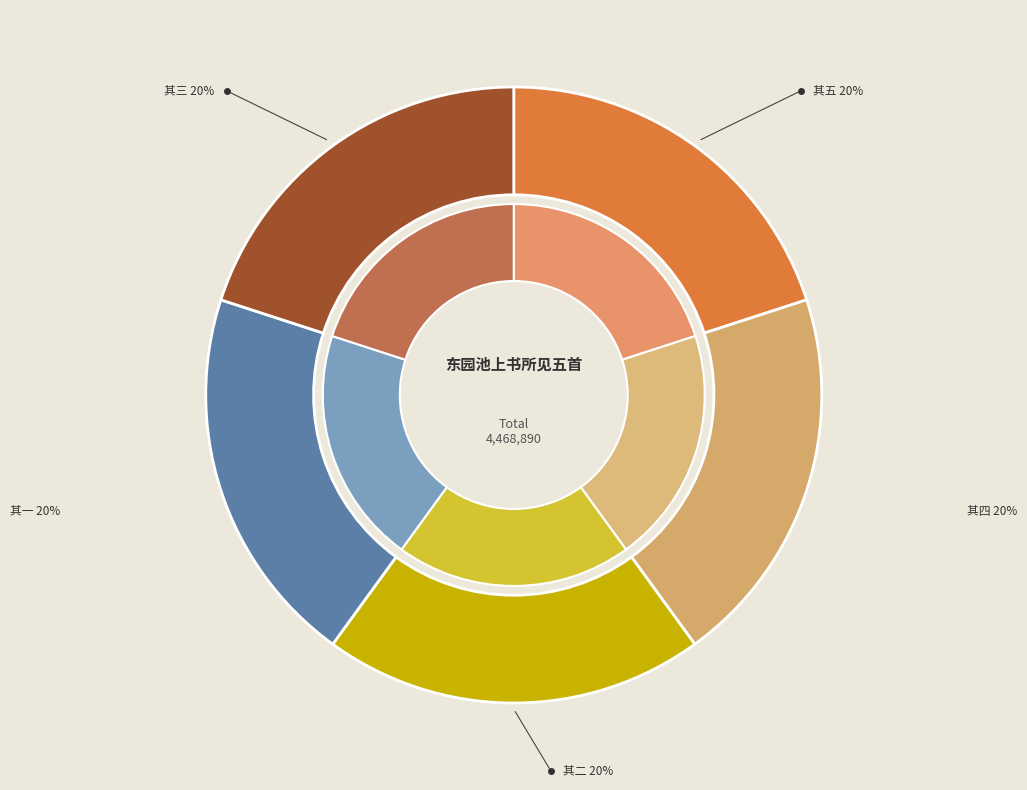

What is the ratio of the value at 东园池上书所见五首 其三 to the value at 东园池上书所见五首 其四?

1.0